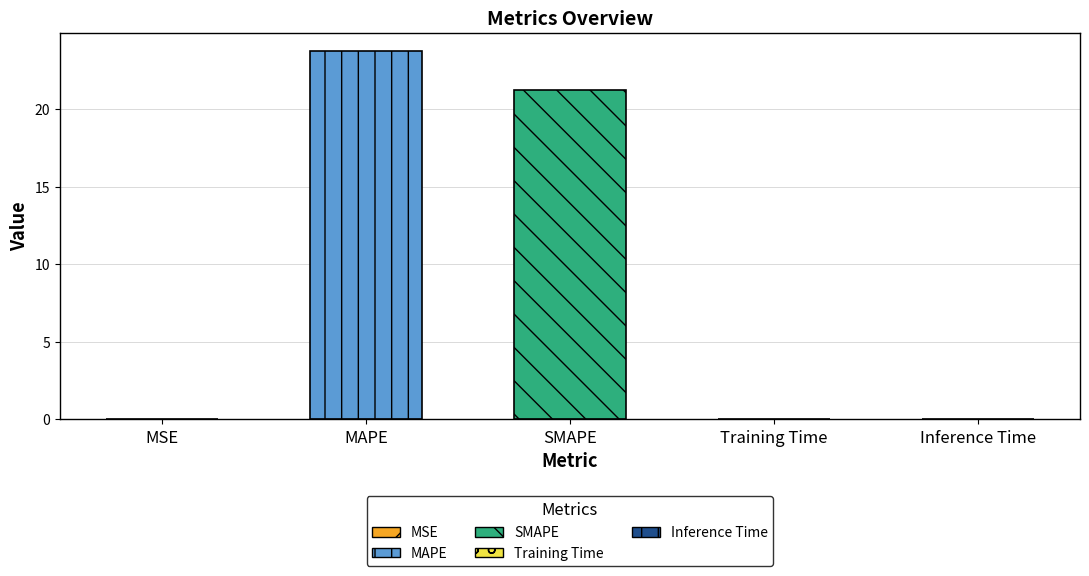

The value at SMAPE is 30.8. True or false?

False